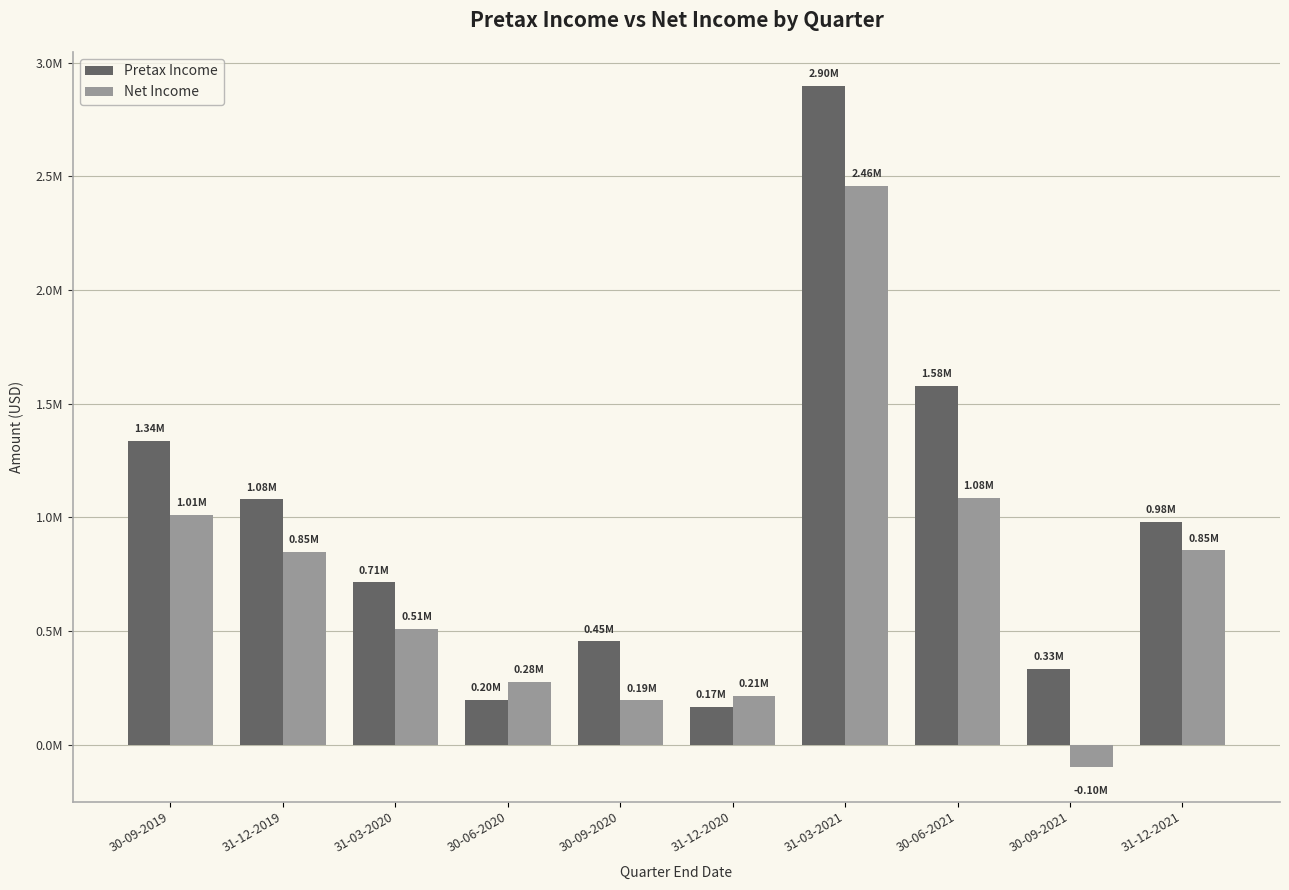

Does the chart contain stacked bars?

No